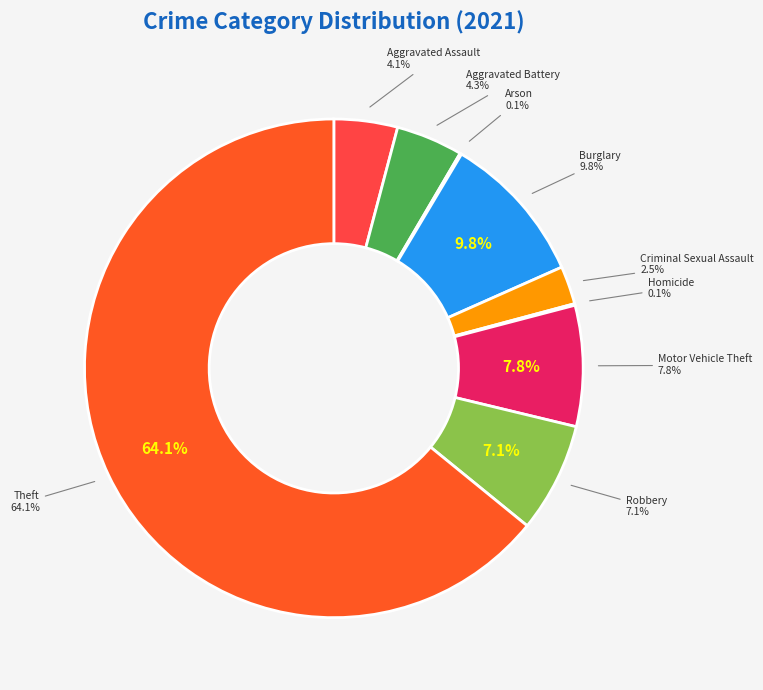

Is there a majority slice in this chart?

Yes